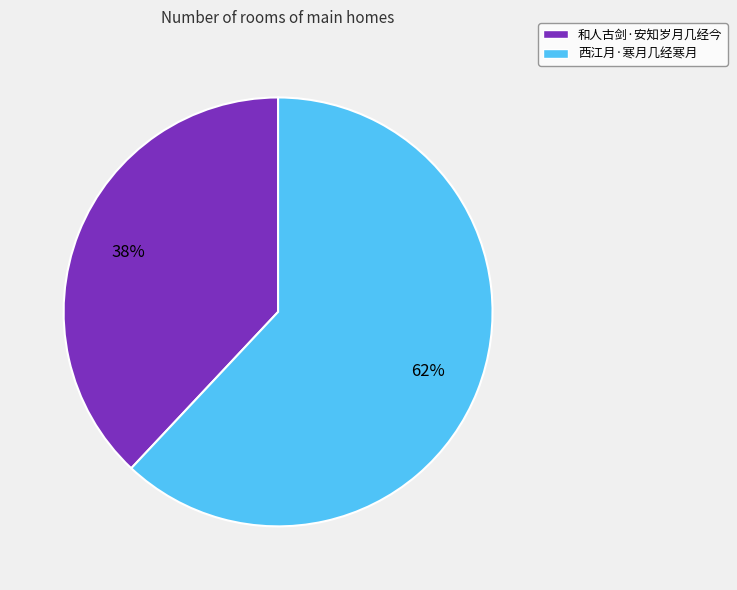

Is it true that 和人古剑·安知岁月几经今 is 38% of the pie?

True